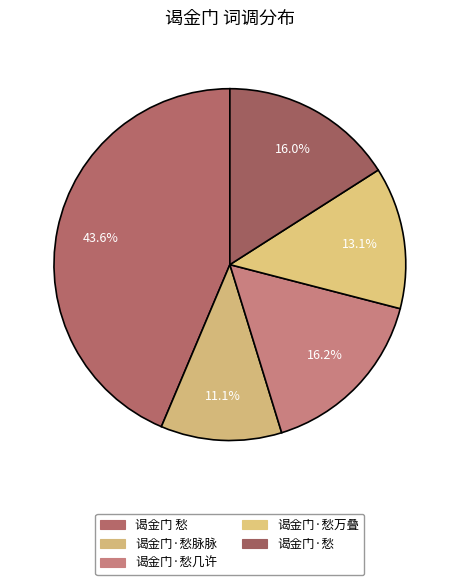

What is the largest slice in the pie chart?

谒金门 愁